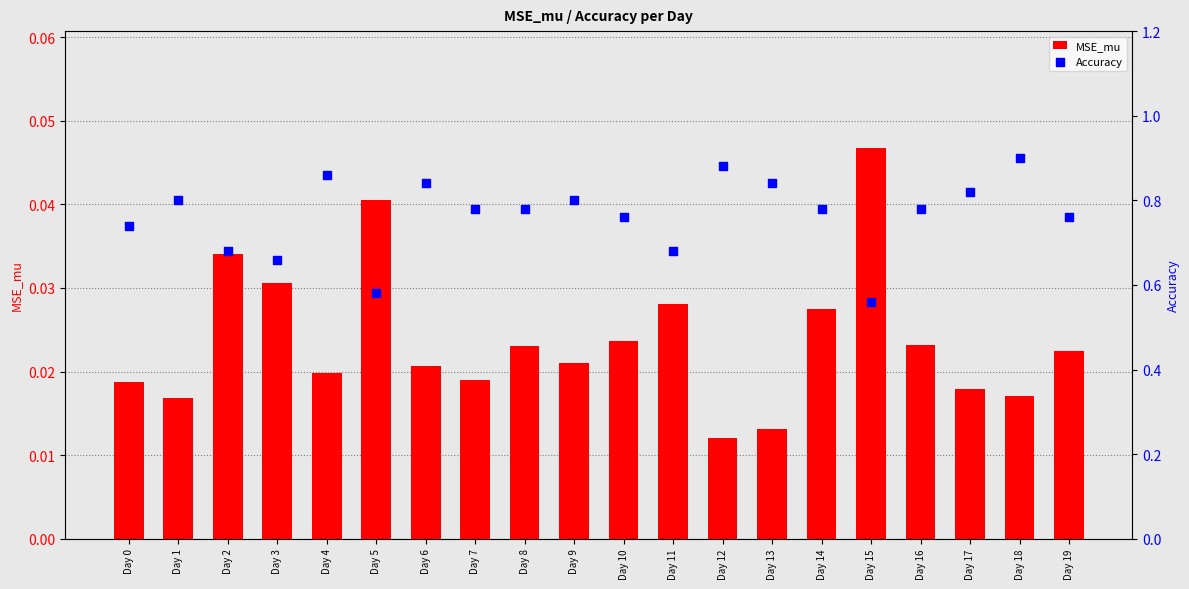

At how many categories does at least one series exceed 0?

20